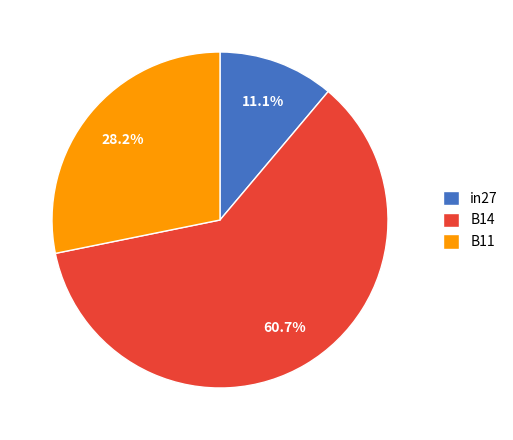

Is it true that B11 is 23% of the pie?

False